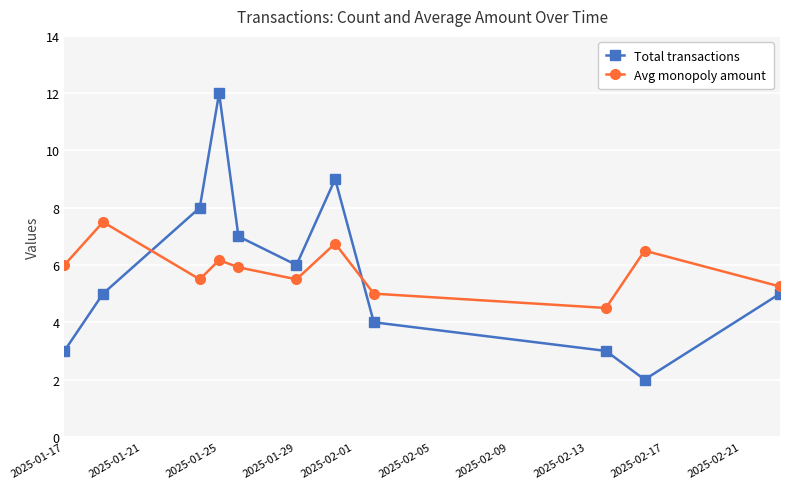

What is the average value of the Total transactions series?

5.8